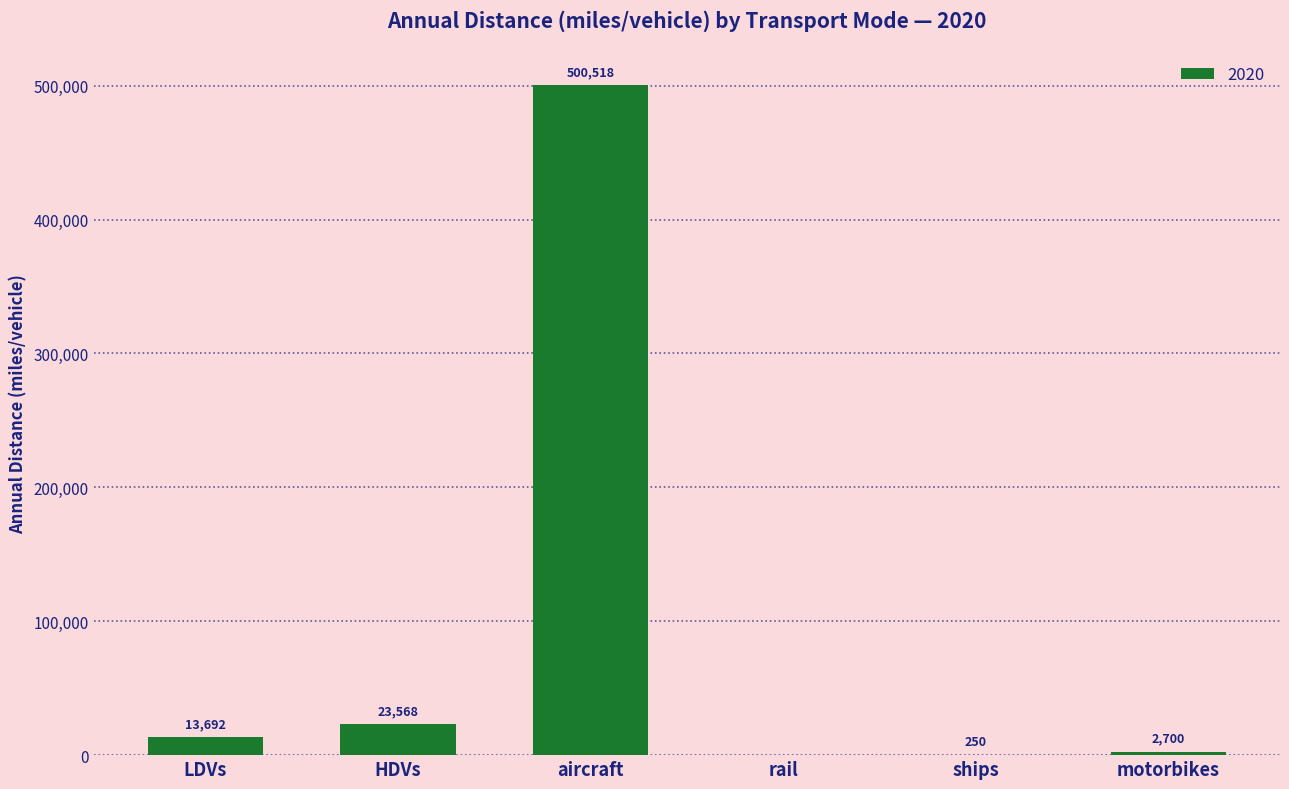

Which has a higher value, rail or aircraft?

aircraft